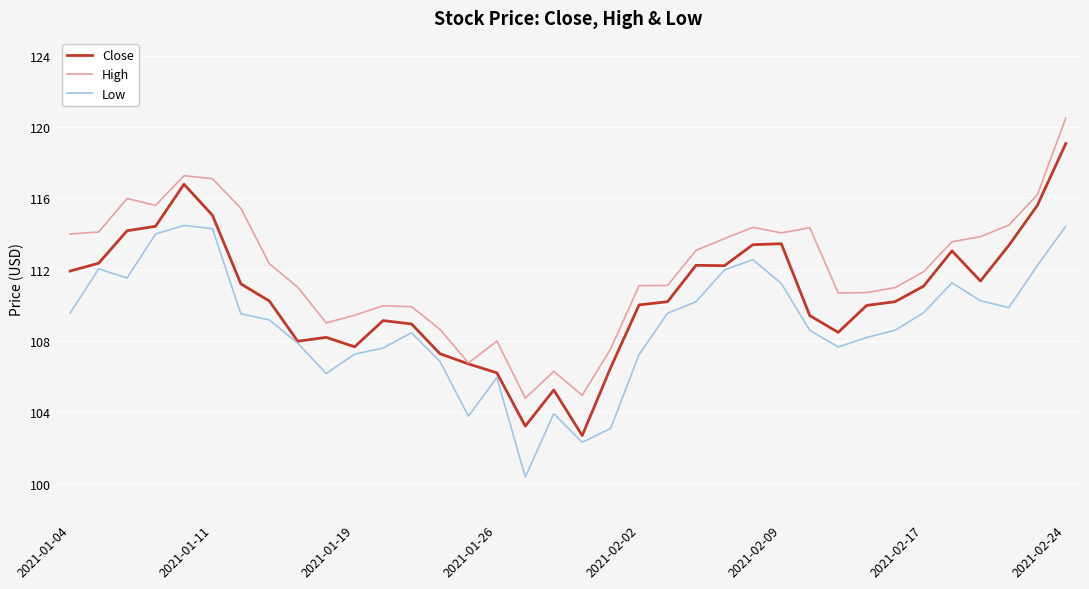

Which series has the largest range (max minus min)?

Close